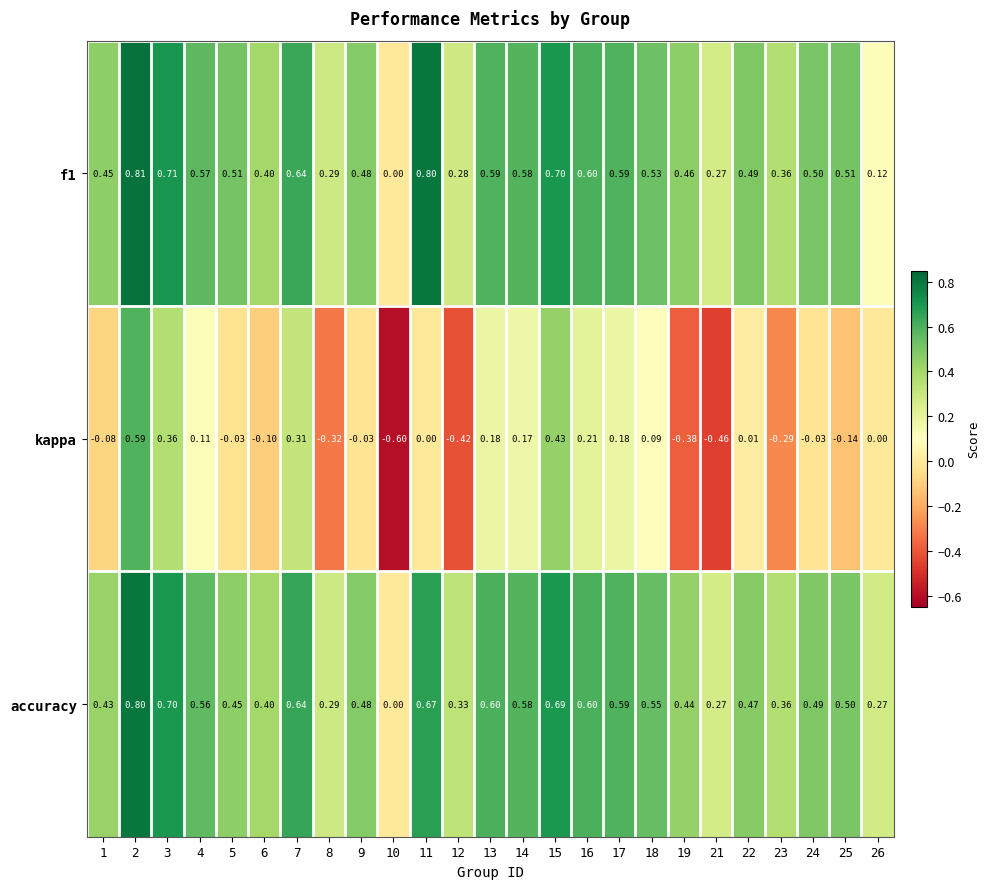

Which series has the largest total across all categories?

f1